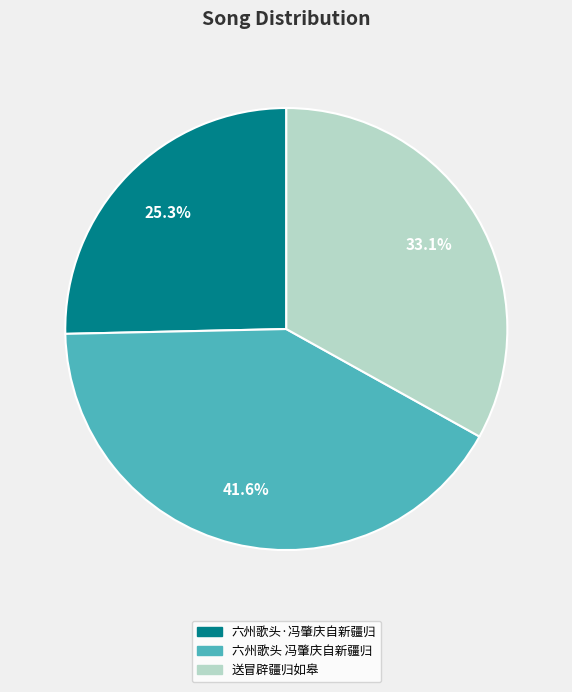

The 送冒辟疆归如皋 slice represents 33% of the pie. True or false?

True